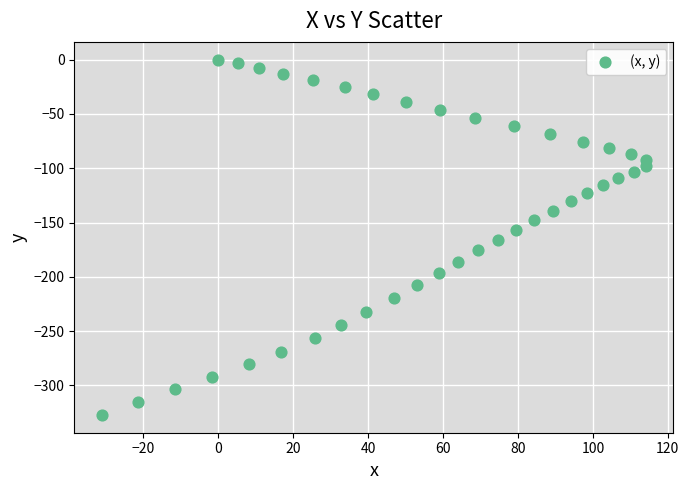

What is the range of X values (max minus min)?

145.4